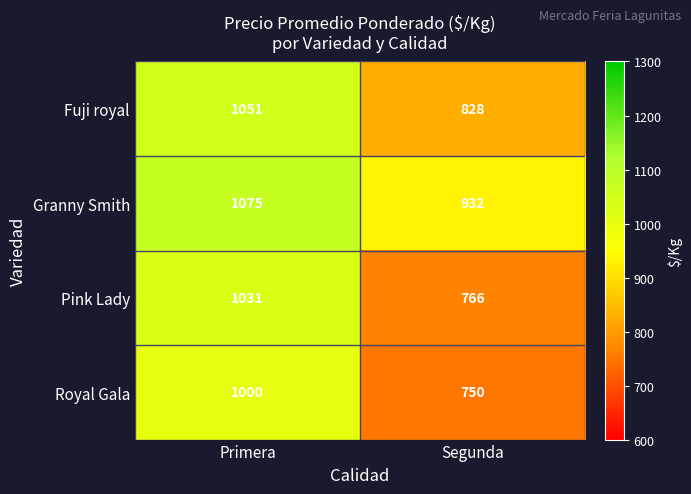

How many categories are shown in the chart?

2